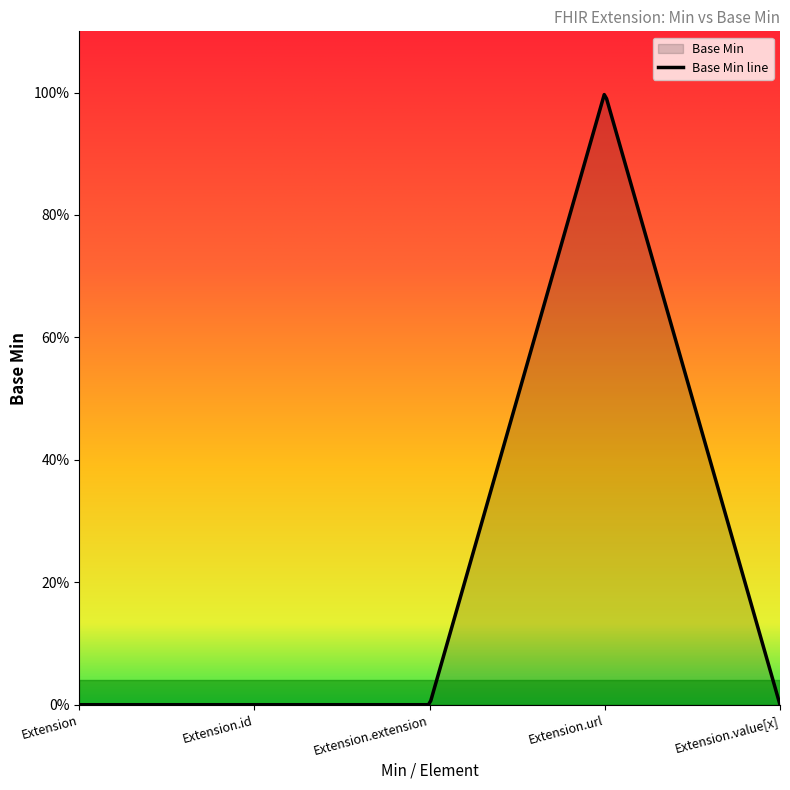

Where is the first local maximum?

Extension.url